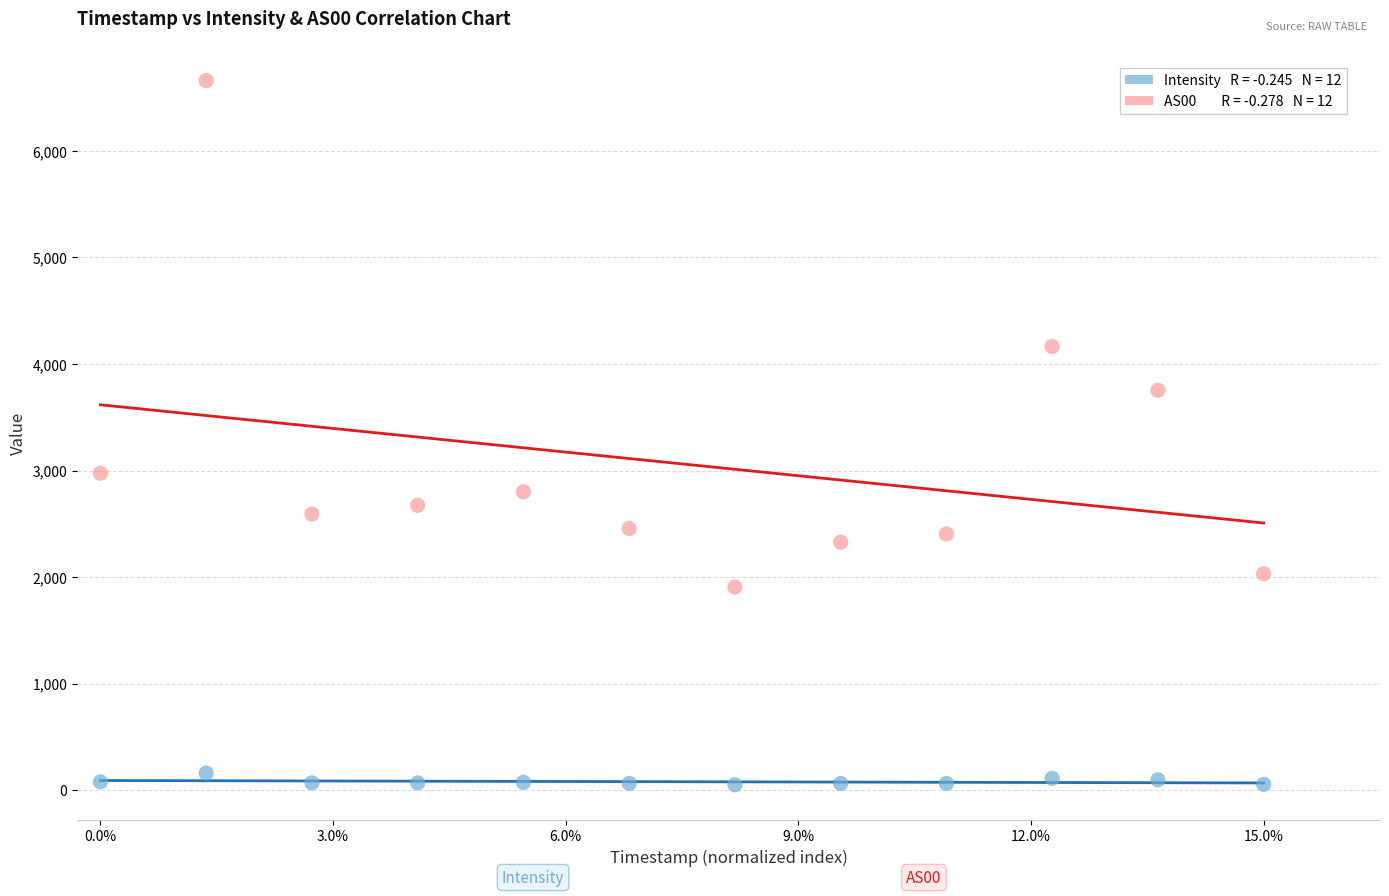

Across all data points, what is the range of X values (max minus min)?

1.0